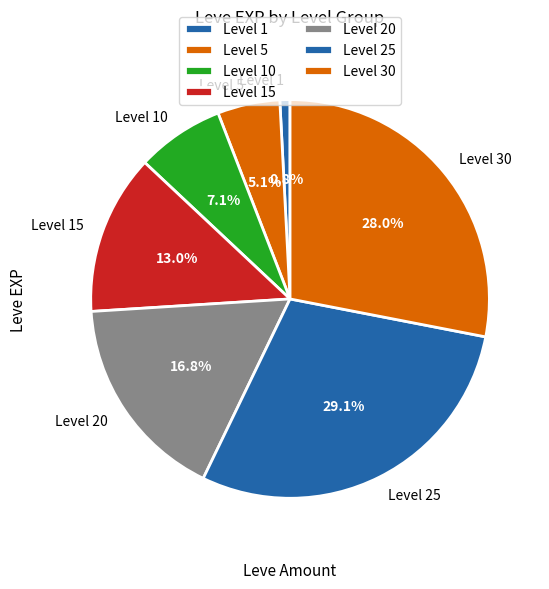

Does any single category account for the majority?

No